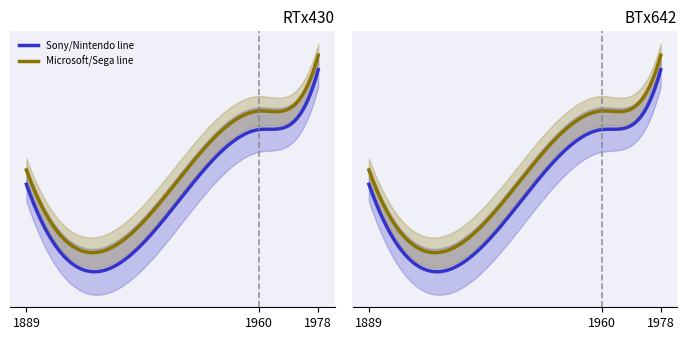

How many data points does each series have?

5